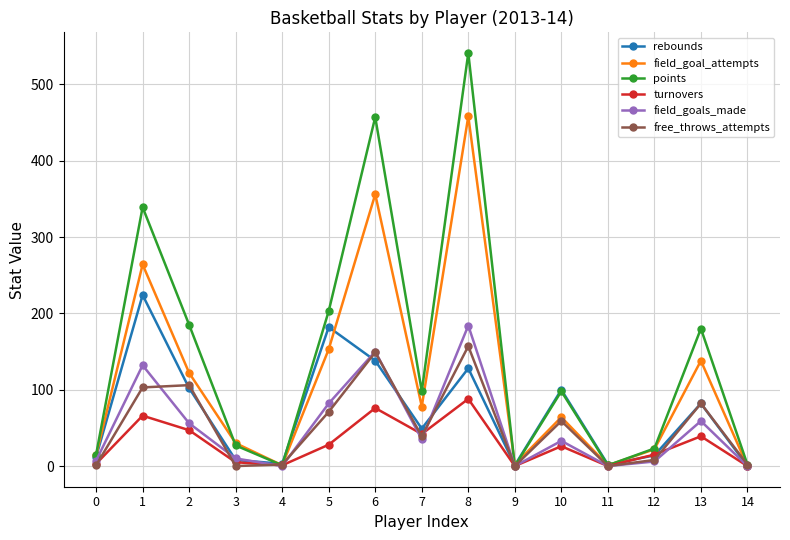

List the series in order of their peak value, highest first.

points, field_goal_attempts, rebounds, field_goals_made, free_throws_attempts, turnovers